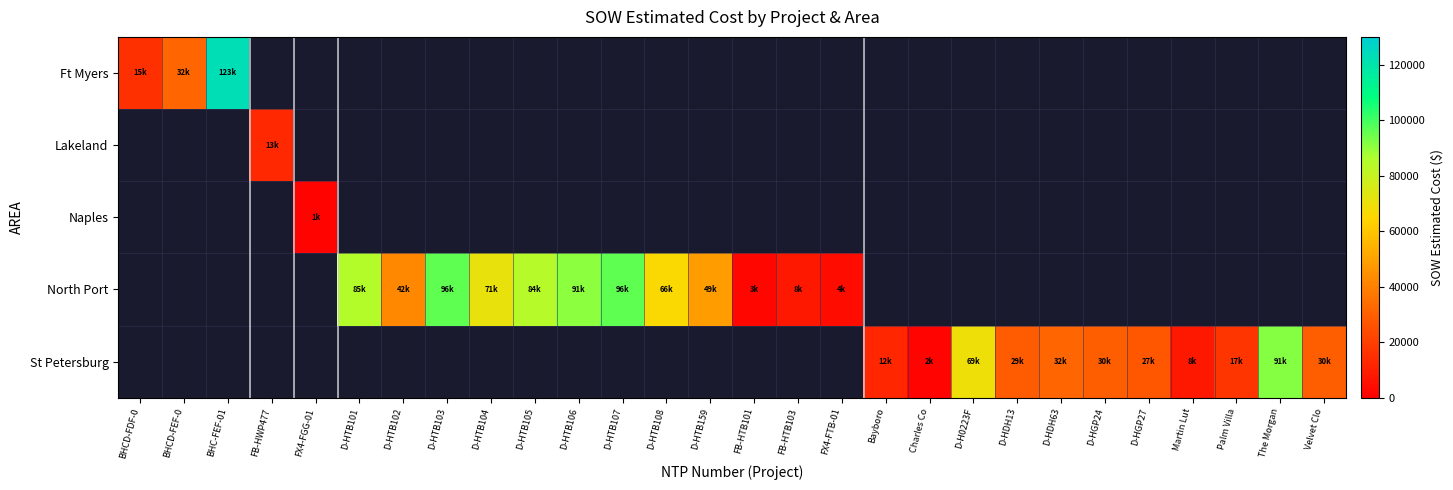

How many series are shown in this chart?

5